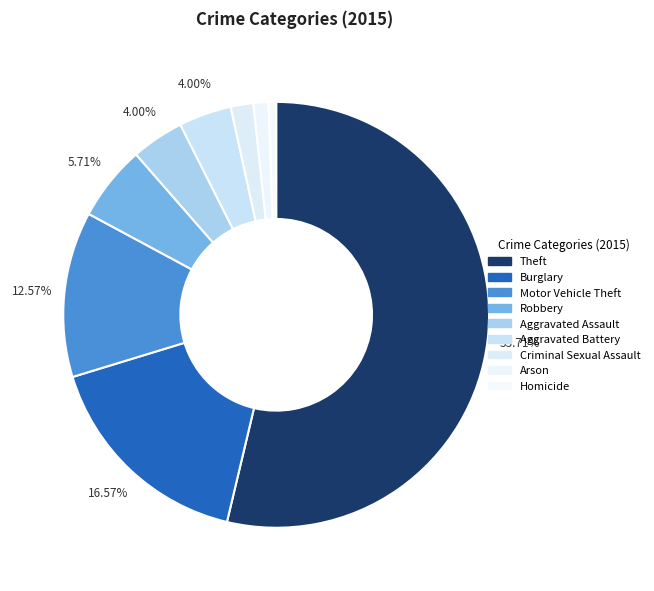

Is Arson the majority of the pie?

No